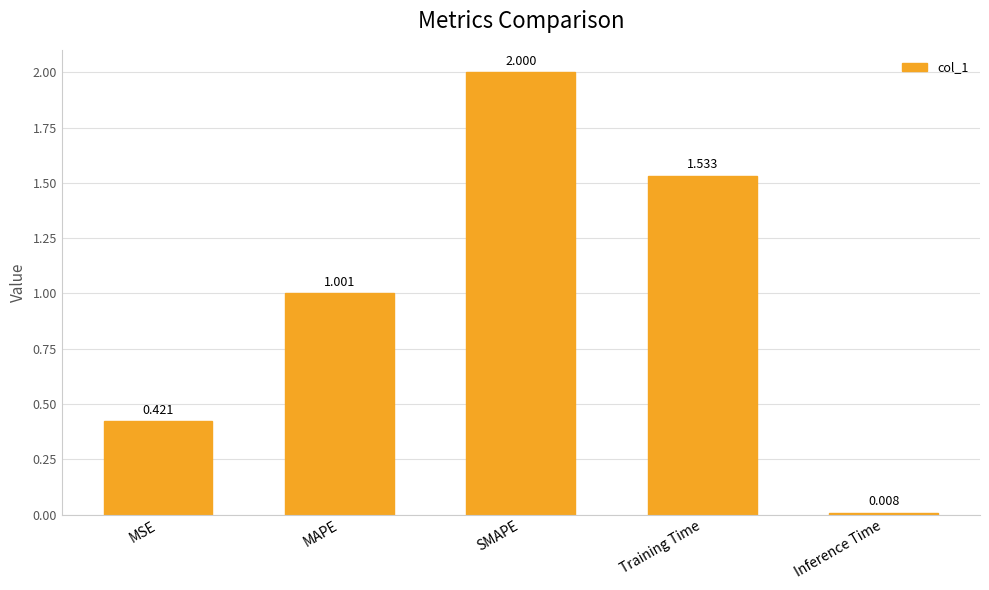

Rank the categories by value from lowest to highest.

Inference Time, MSE, MAPE, Training Time, SMAPE